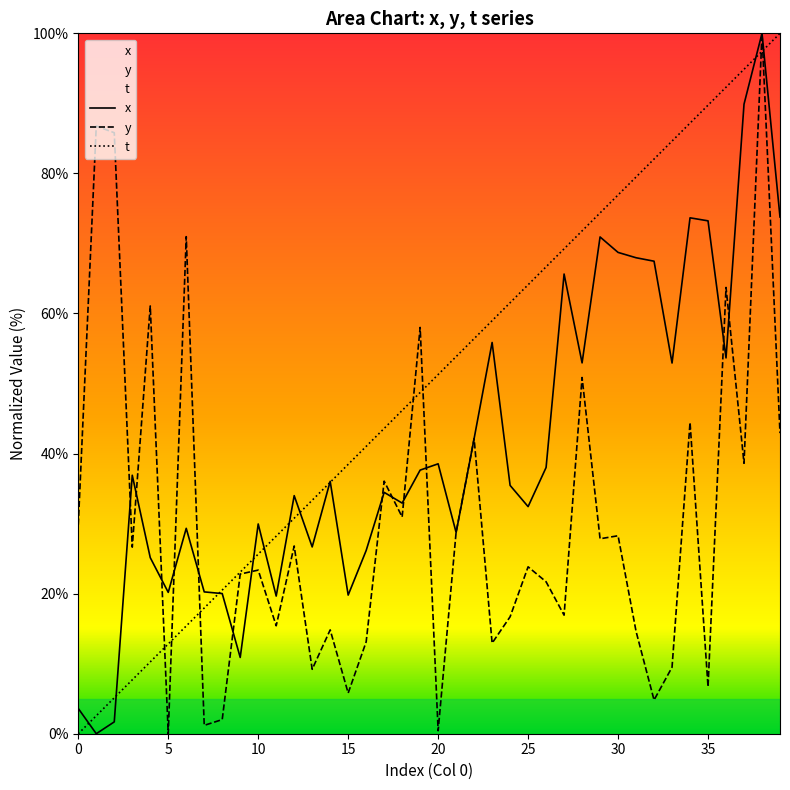

True or false: x has a value of 18.3 at 3.

False